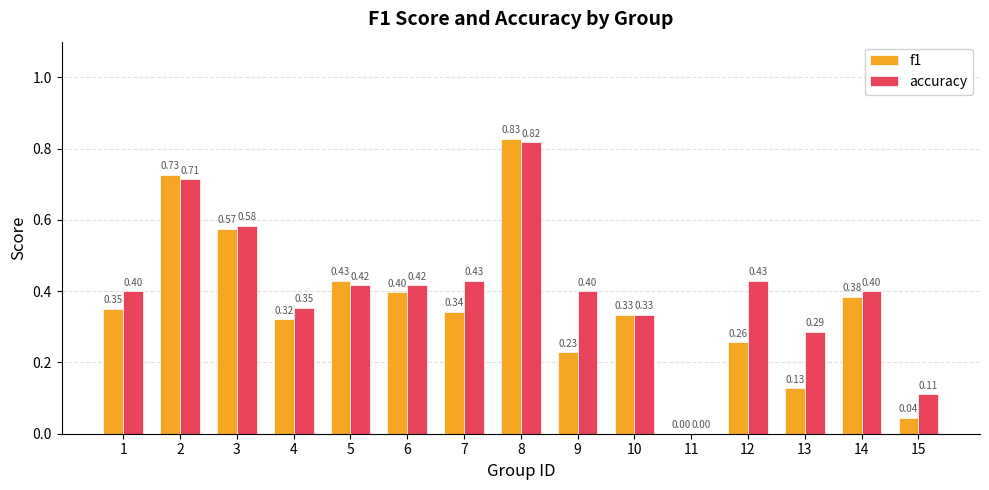

Which series changed the most between 7 and 10?

accuracy